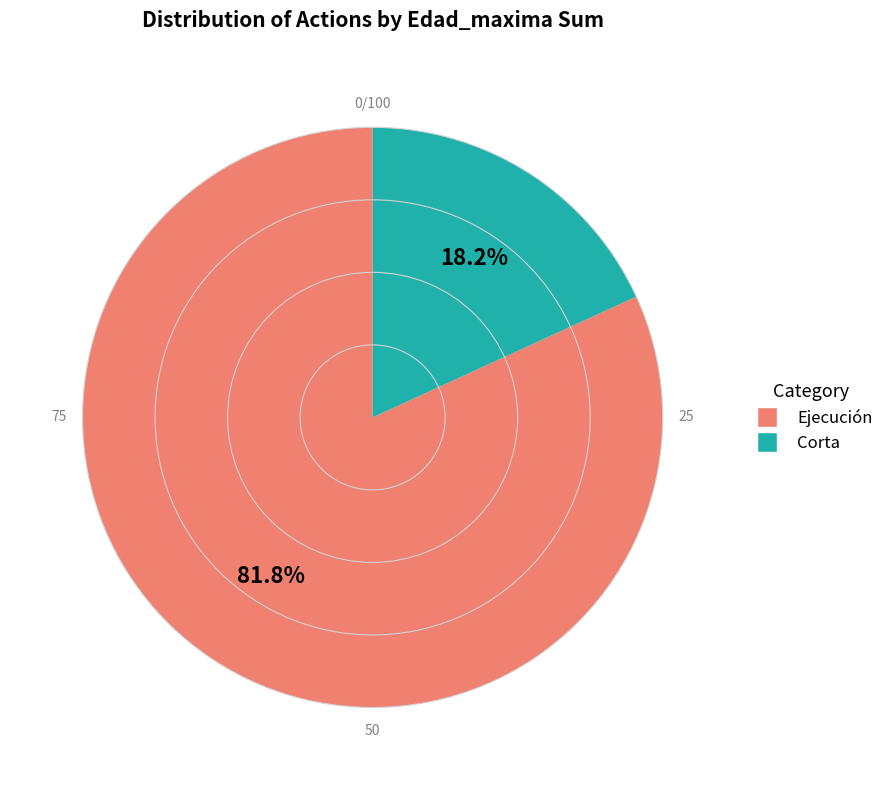

Combined, do Corta and Ejecución account for over 50%?

Yes